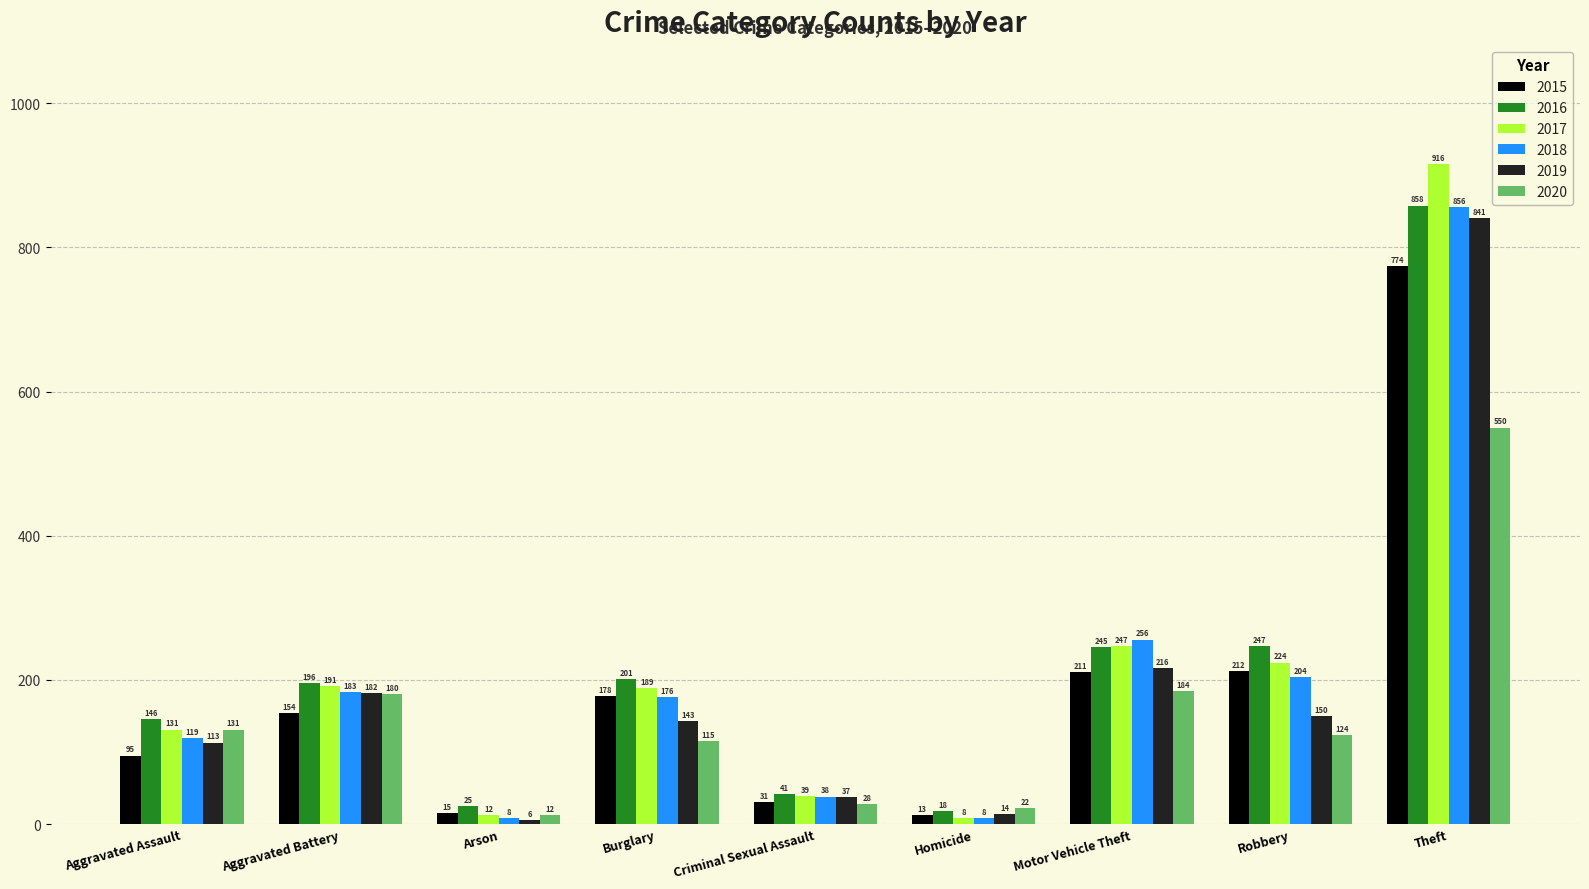

Is the value of 2016 at Theft greater than the value of 2020 at Criminal Sexual Assault?

Yes